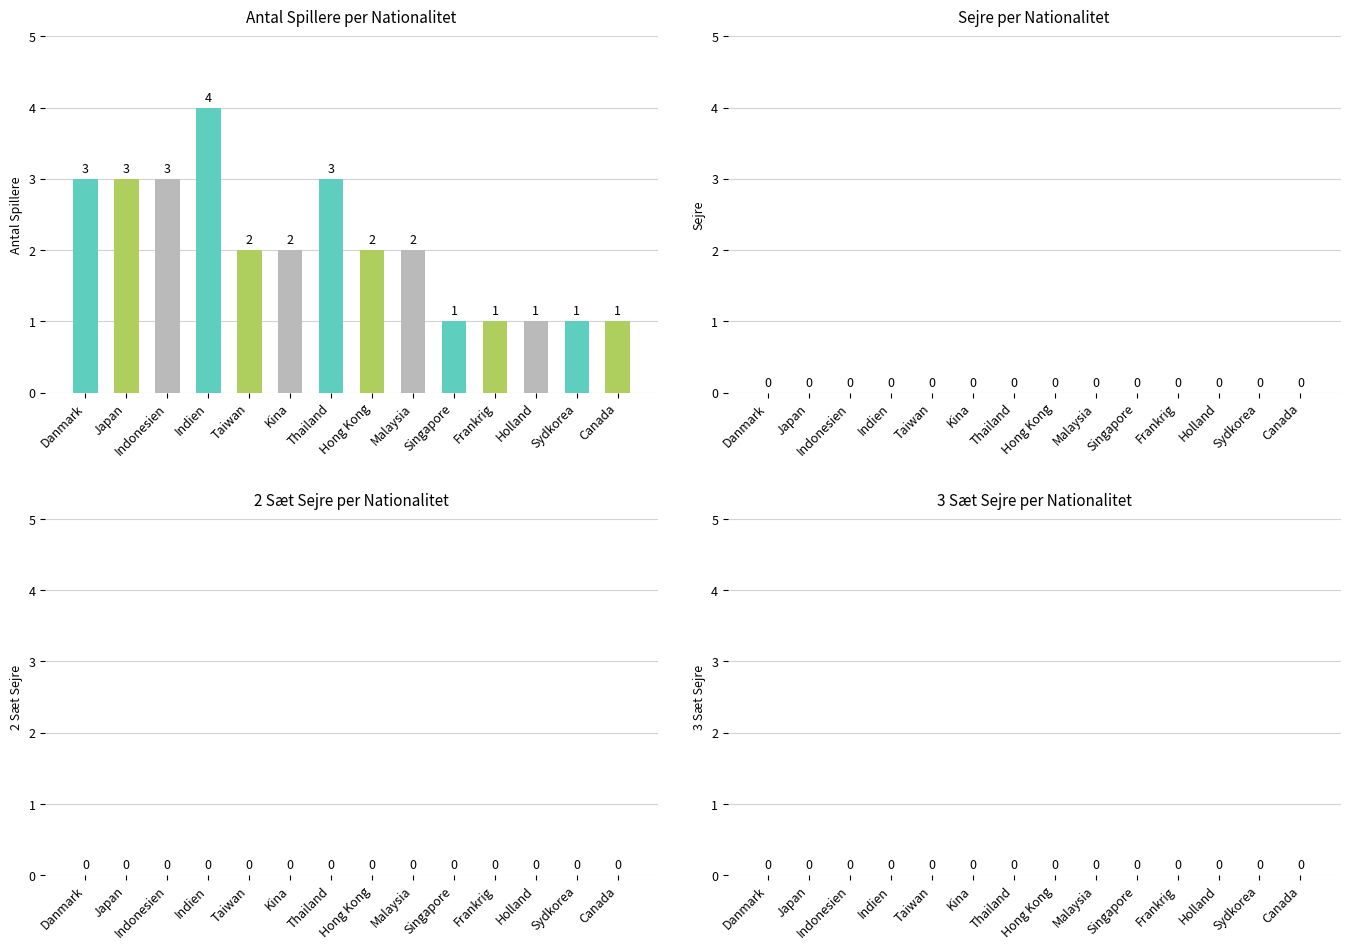

True or false: the data shows 0 at Holland.

False